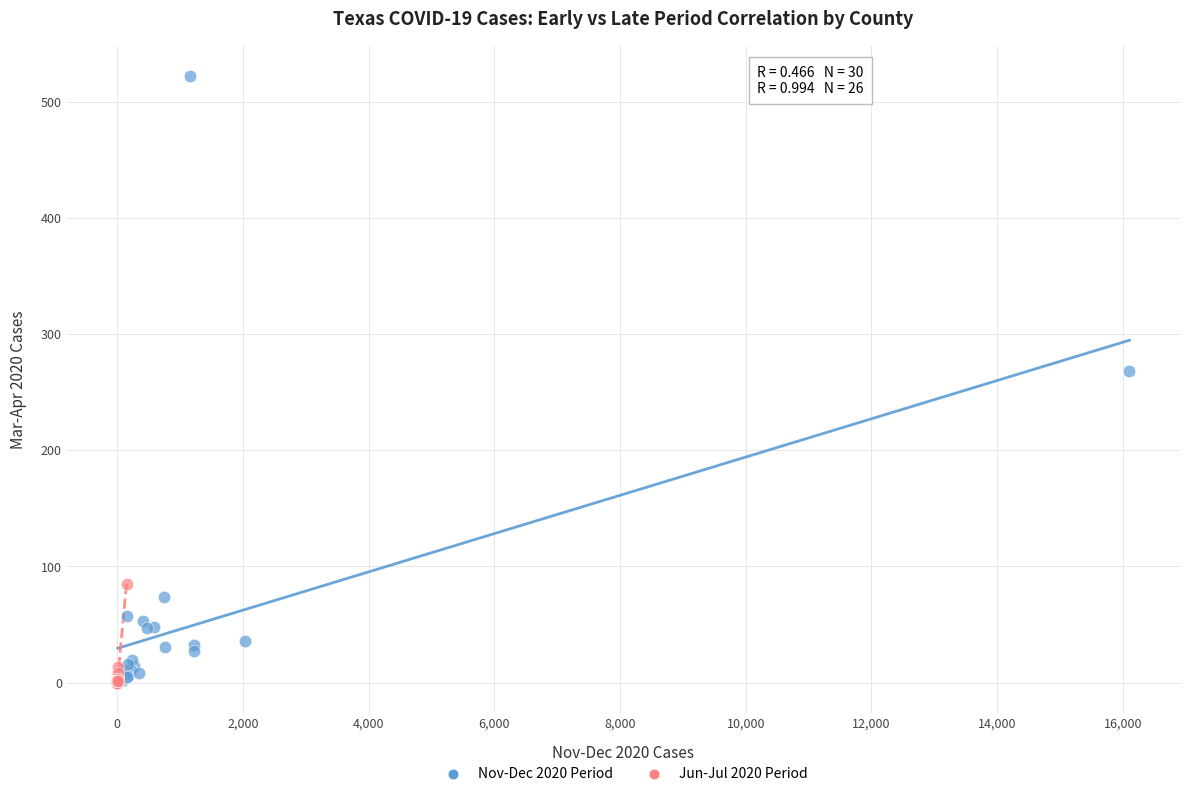

Which series has the largest Y range (max minus min)?

Nov-Dec 2020 Period